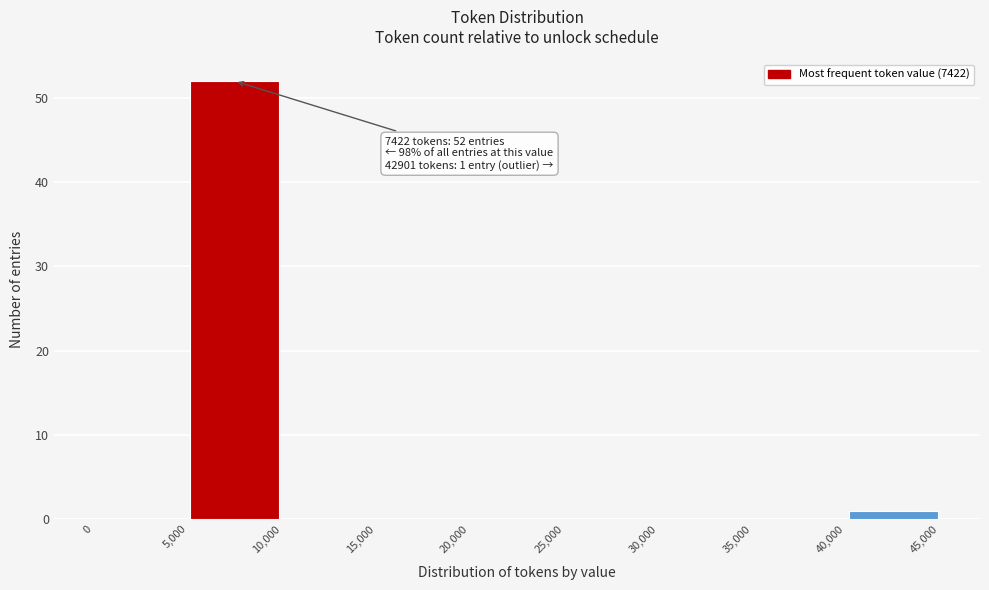

Which range on the x-axis has the tallest bar?

5,000 to 10,000